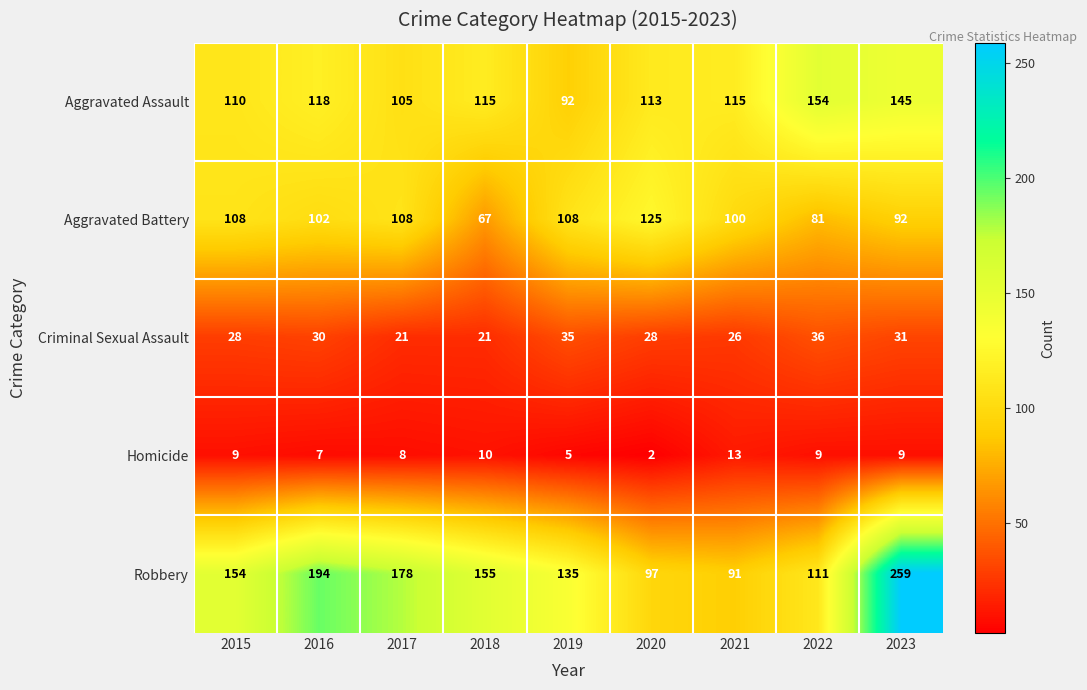

Rank the categories by Robbery value from highest to lowest.

2023, 2016, 2017, 2018, 2015, 2019, 2022, 2020, 2021